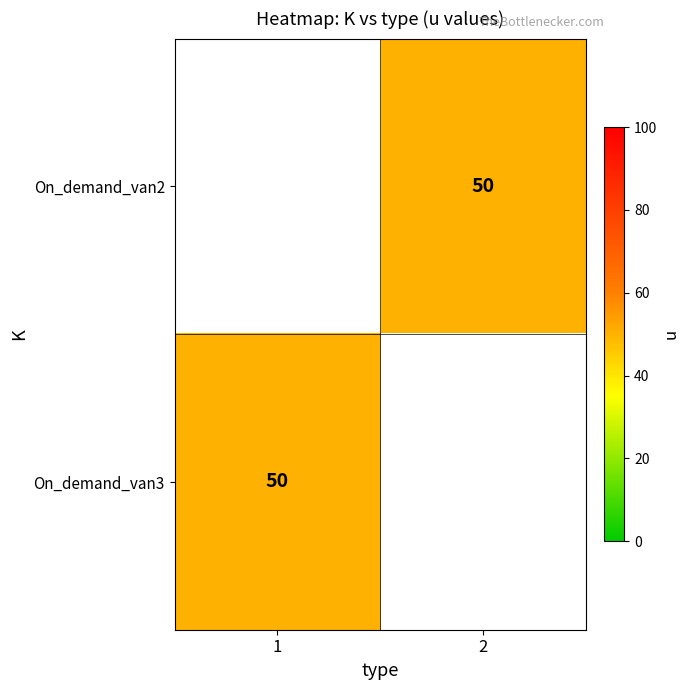

What is the approximate value of On_demand_van3 at 1?

50.0